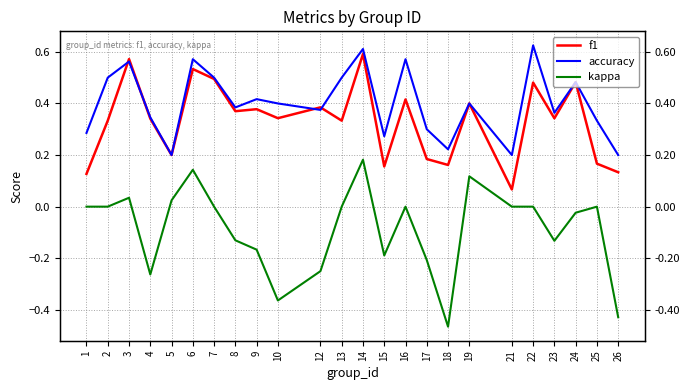

Which series has the largest range (max minus min)?

kappa